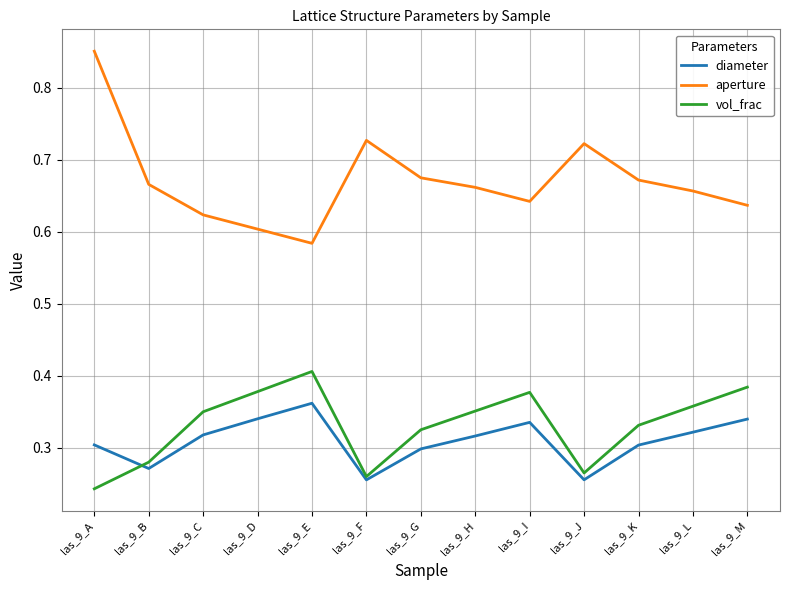

List the series in order of their peak value, lowest first.

diameter, vol_frac, aperture